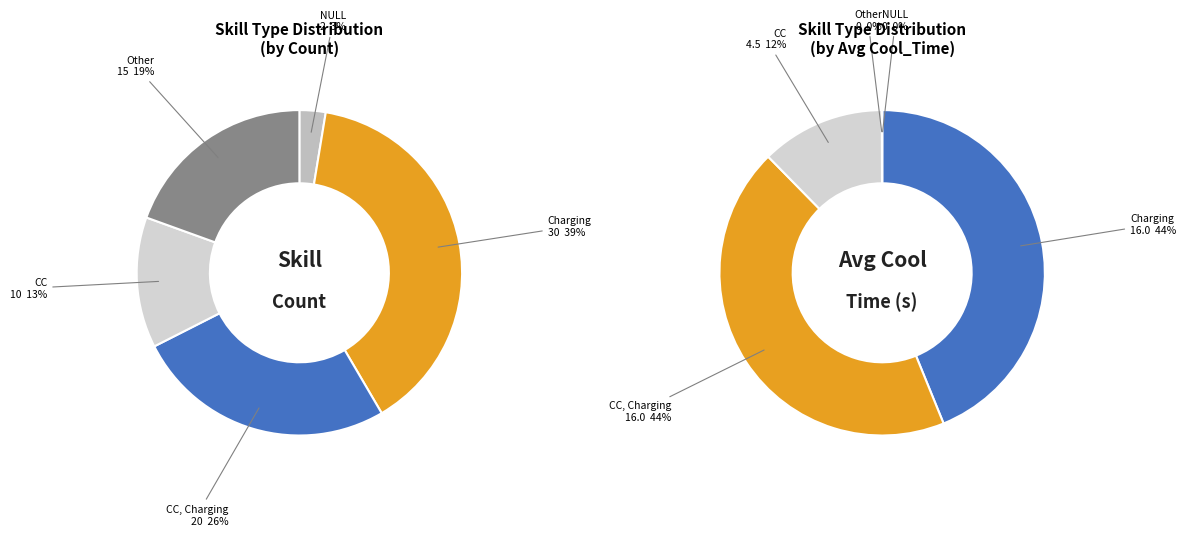

How many segments does this pie chart have?

5